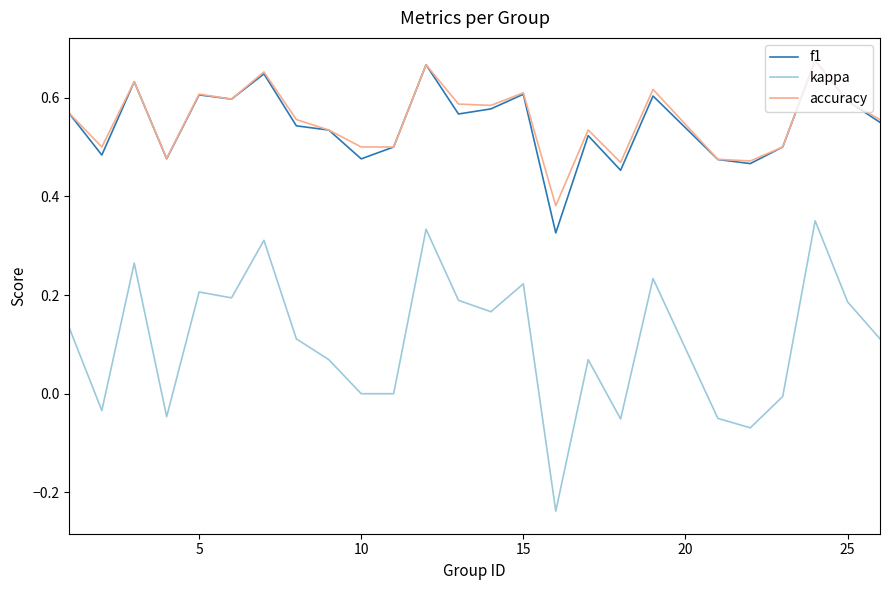

True or false: kappa and f1 intersect in this chart.

False